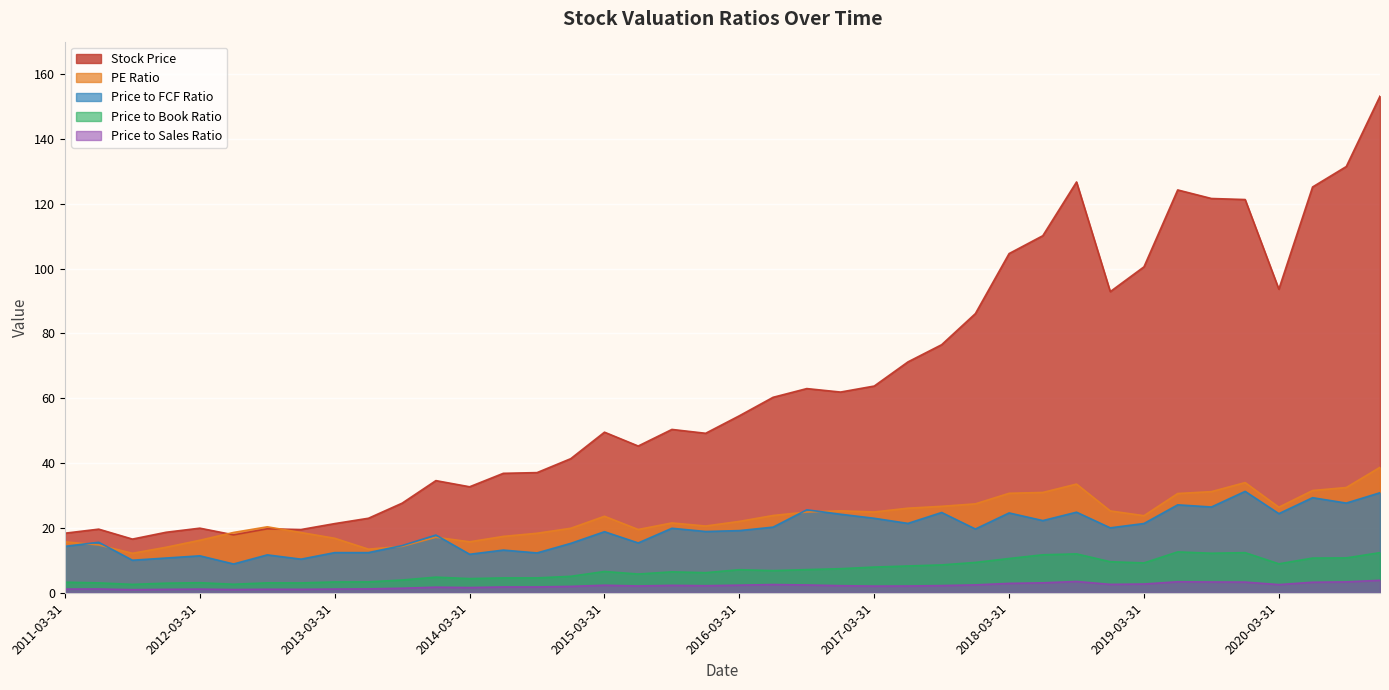

What is the total value across all series at 2011-03-31?

52.8